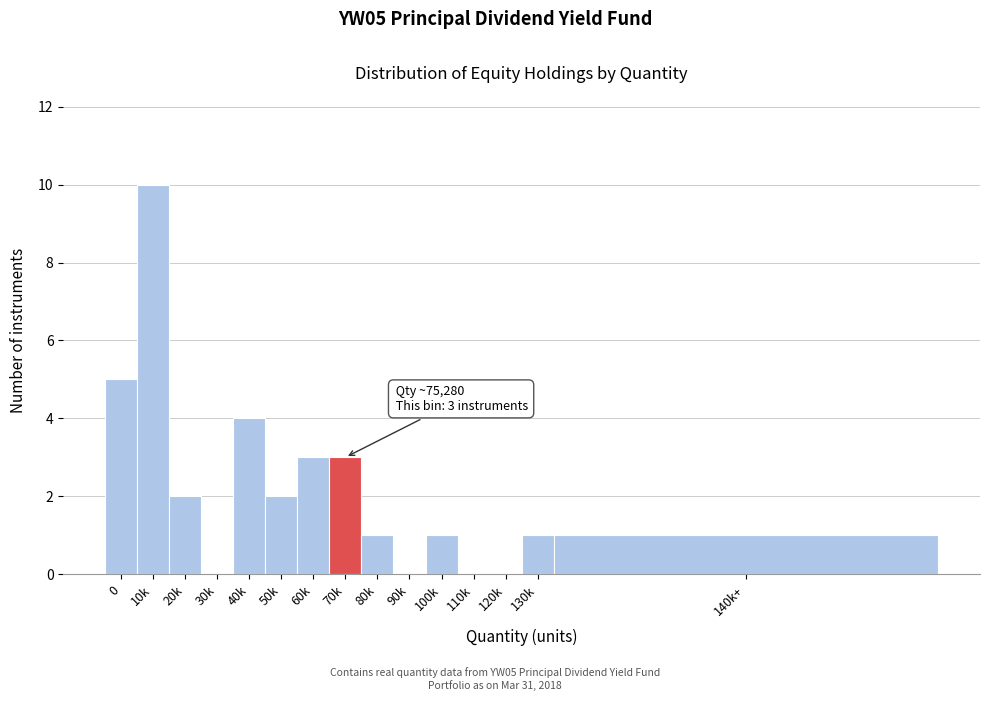

Reading left to right, extract all data points from this chart.

0=5	10k=10	20k=2	30k=0	40k=4	50k=2	60k=3	70k=3	80k=1	90k=0	100k=1	110k=0	120k=0	130k=1	140k+=1